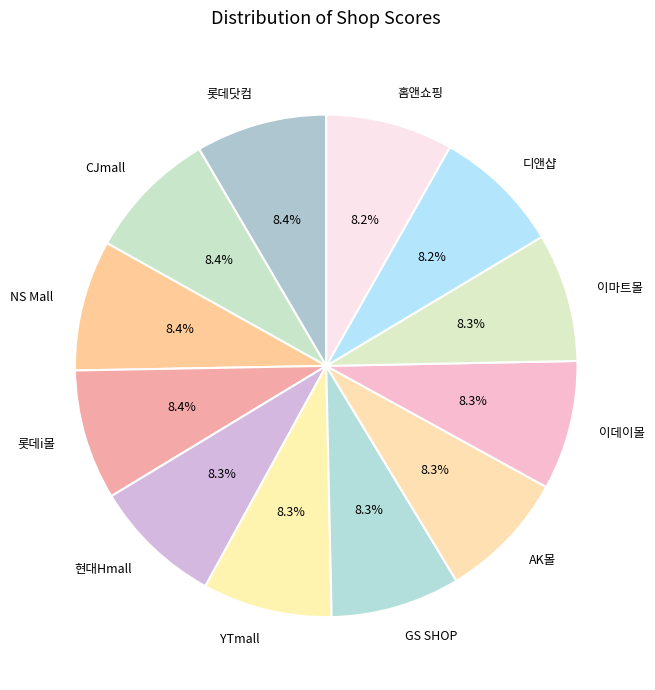

Count the number of slices in the pie.

12